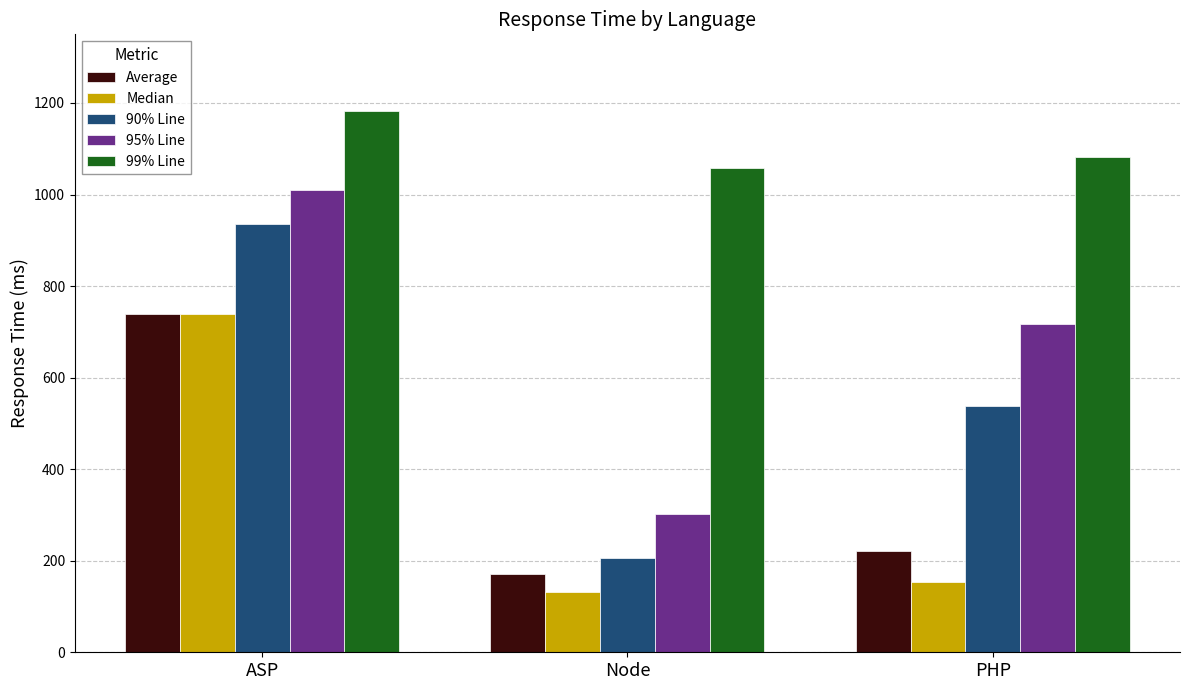

Rank the categories by 95% Line value from lowest to highest.

Node, PHP, ASP